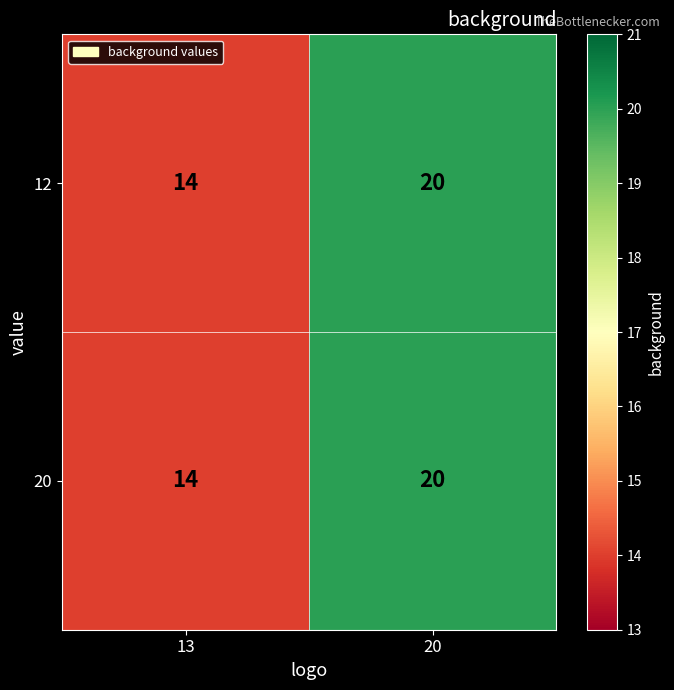

Rank the categories by 12 value from lowest to highest.

13, 20